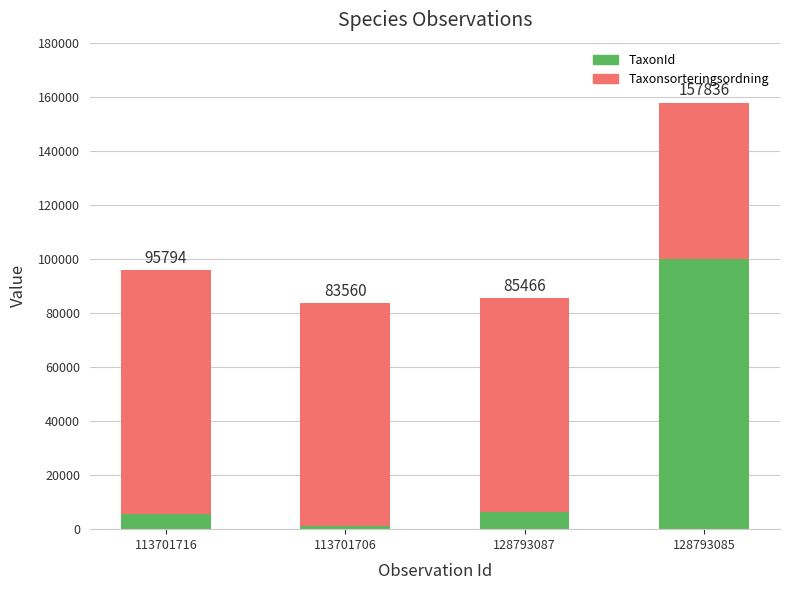

What is the approximate value of Taxonsorteringsordning at 128793087, to the nearest 50?

79050